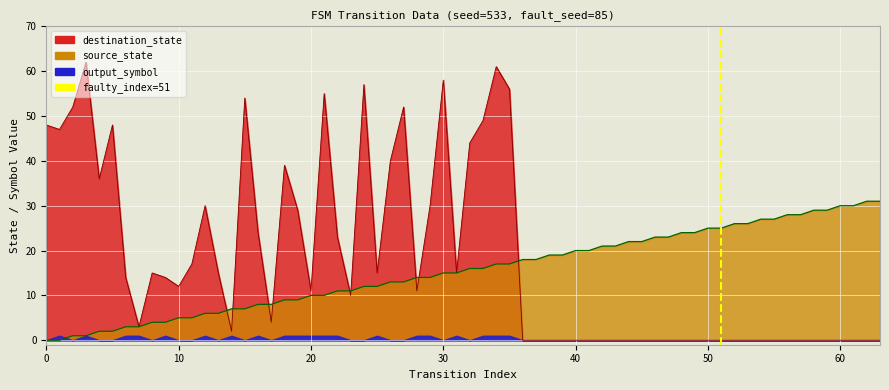

Is it true that the value at 0 is 0?

False